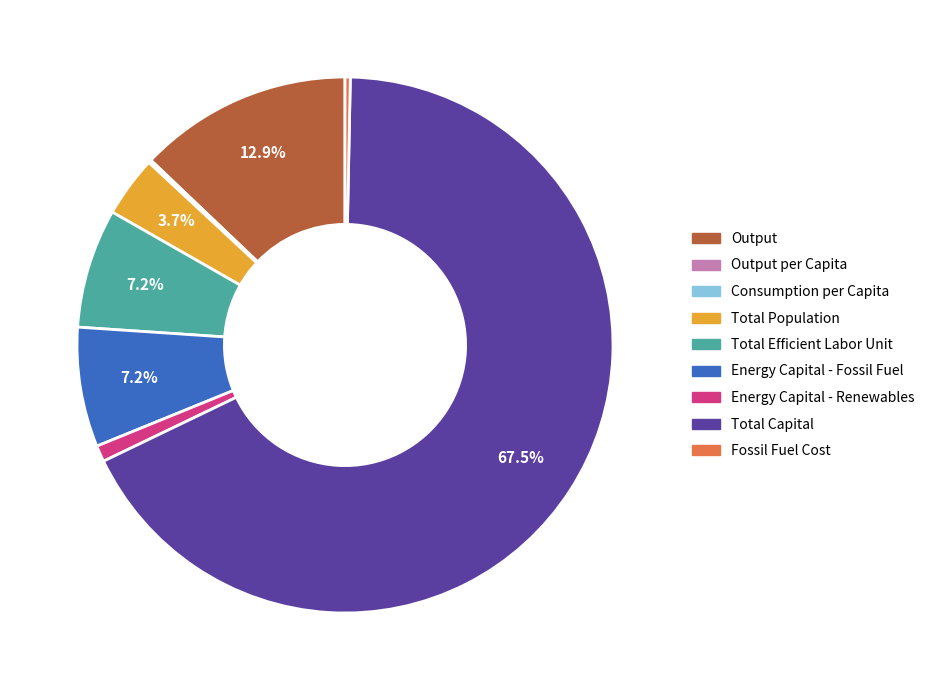

Does any single category account for the majority?

Yes